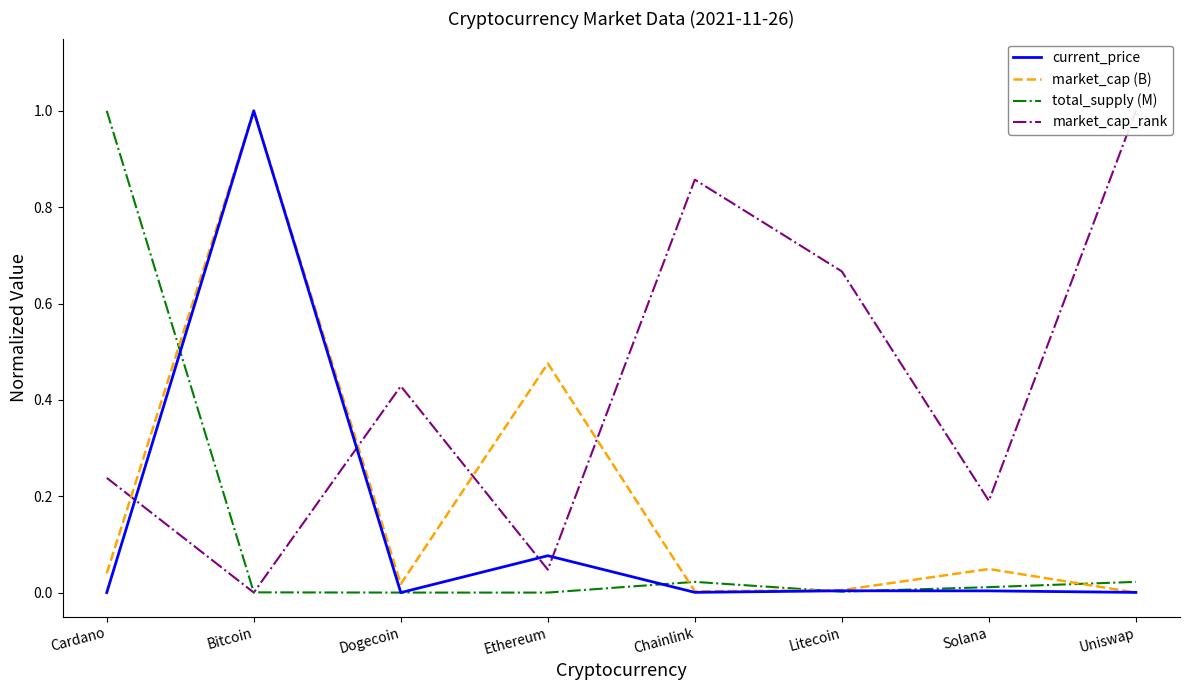

In total_supply (M), how many points are lower than both neighbors (excluding endpoints)?

1